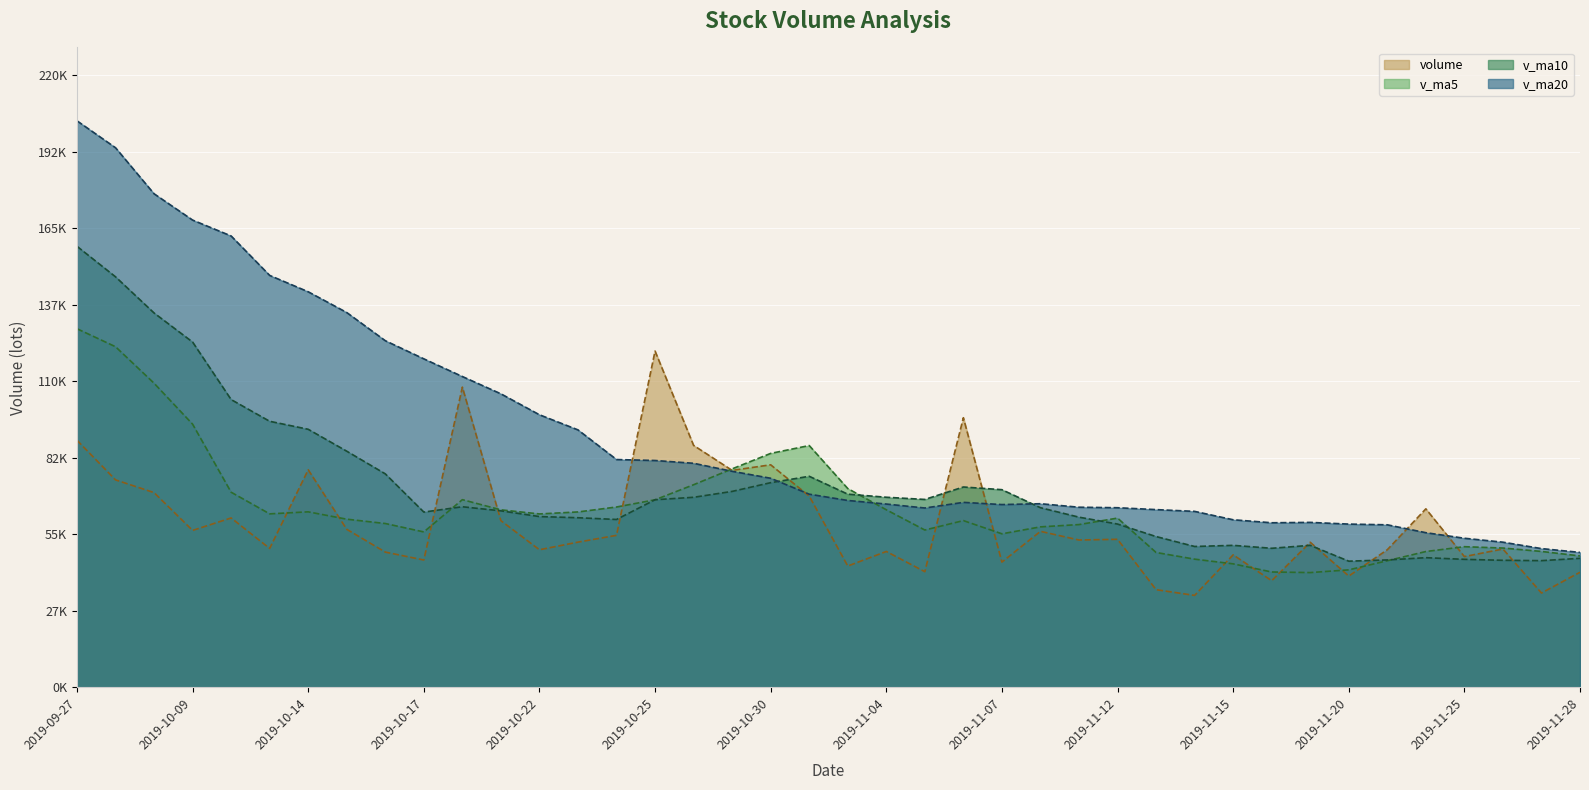

Where is the first local minimum for v_ma20?

2019-11-18